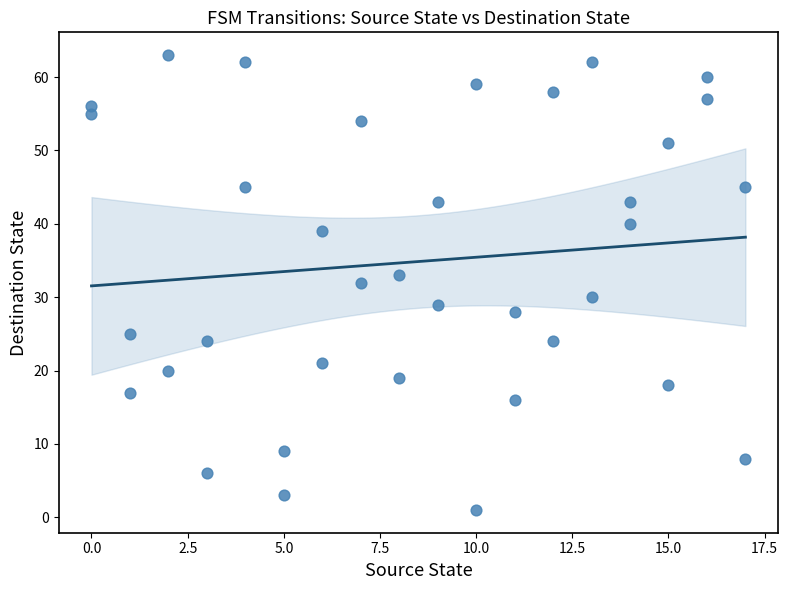

What is the range of Y values (max minus min)?

62